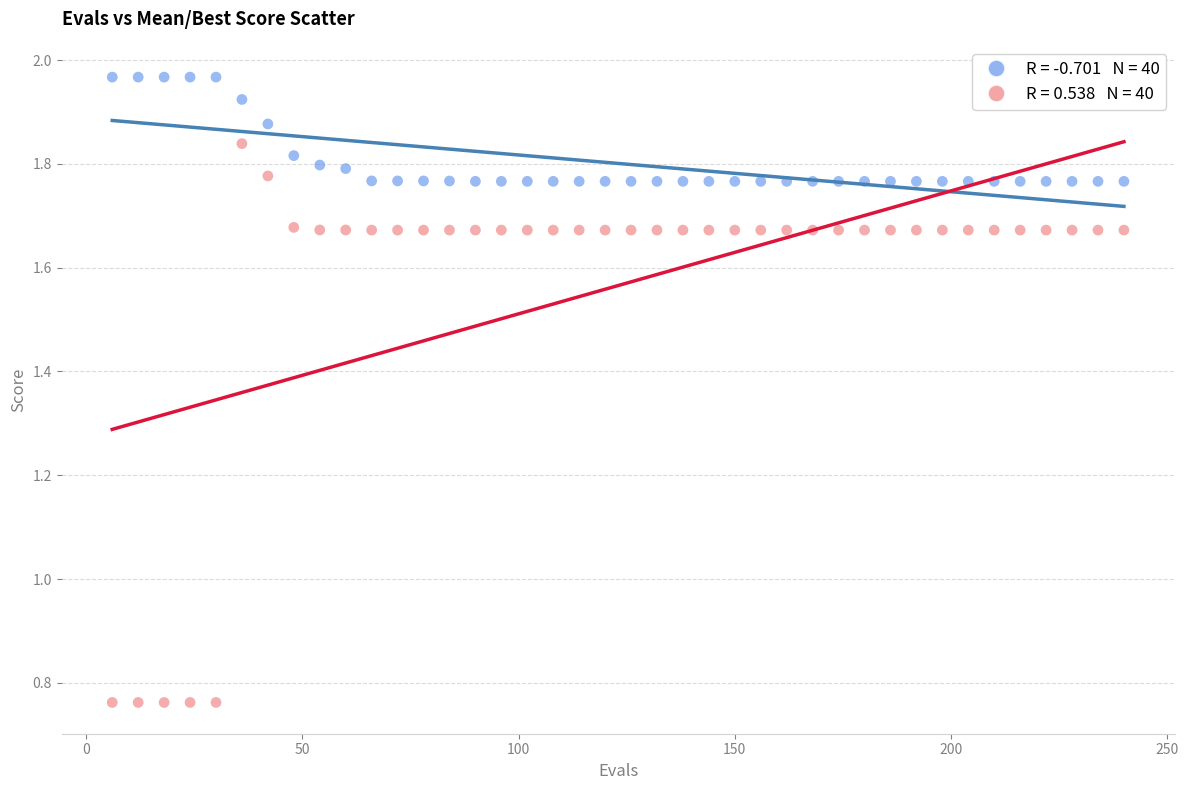

Across all data points, what is the range of Y values (max minus min)?

1.2